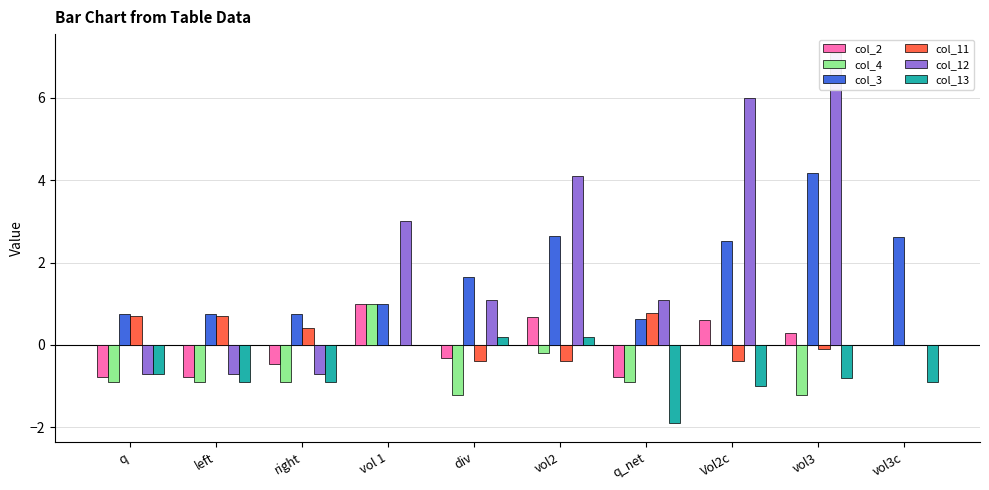

Rank the categories by col_11 value from lowest to highest.

div, vol2, Vol2c, vol3, vol 1, vol3c, right, q, left, q_net